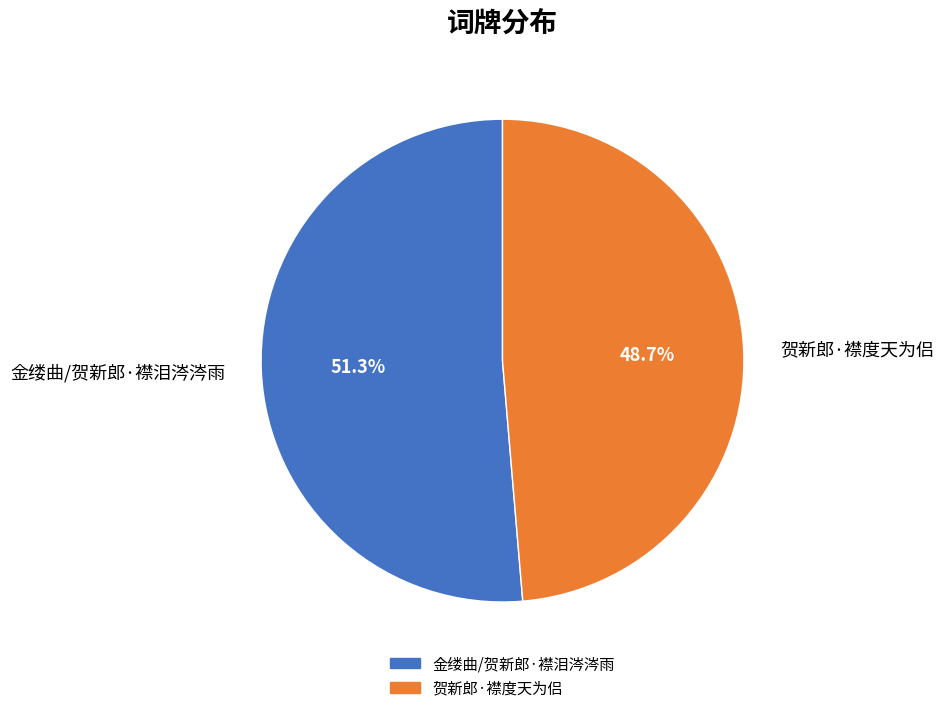

To the nearest percent, what portion does 贺新郎·襟度天为侣 represent?

49%